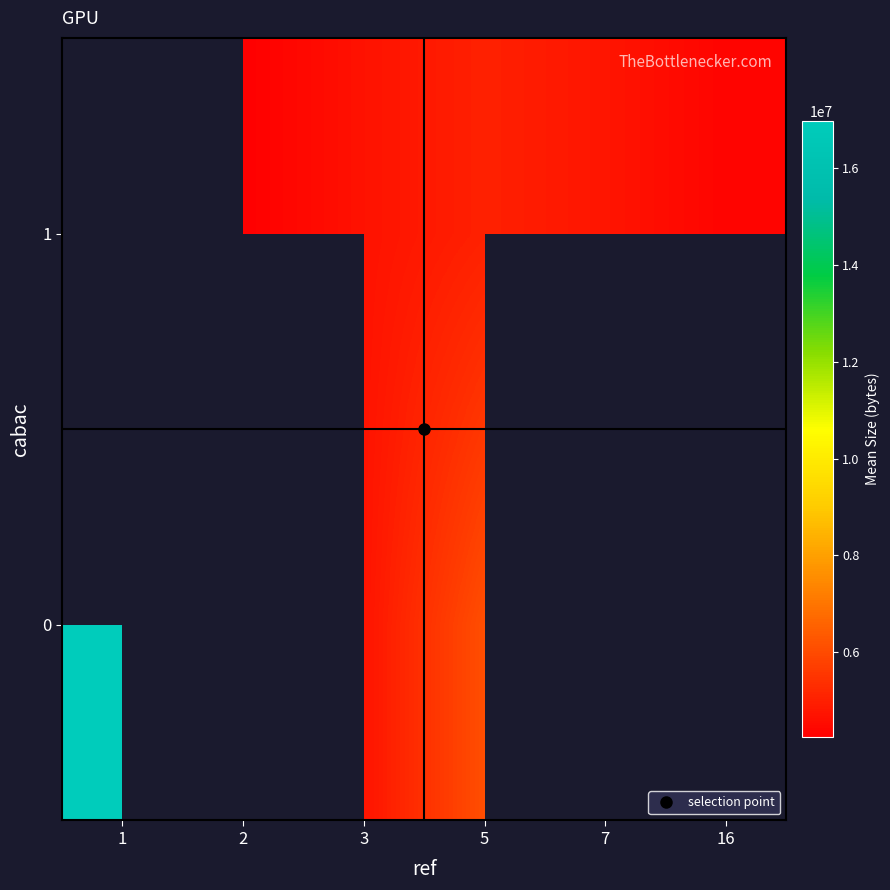

Where does the 0 series first go above 6089356?

1